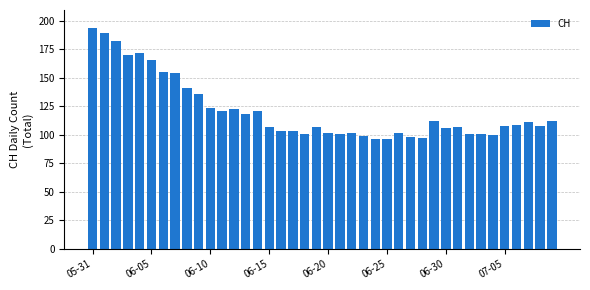

What is the difference between the second highest and minimum values?

93